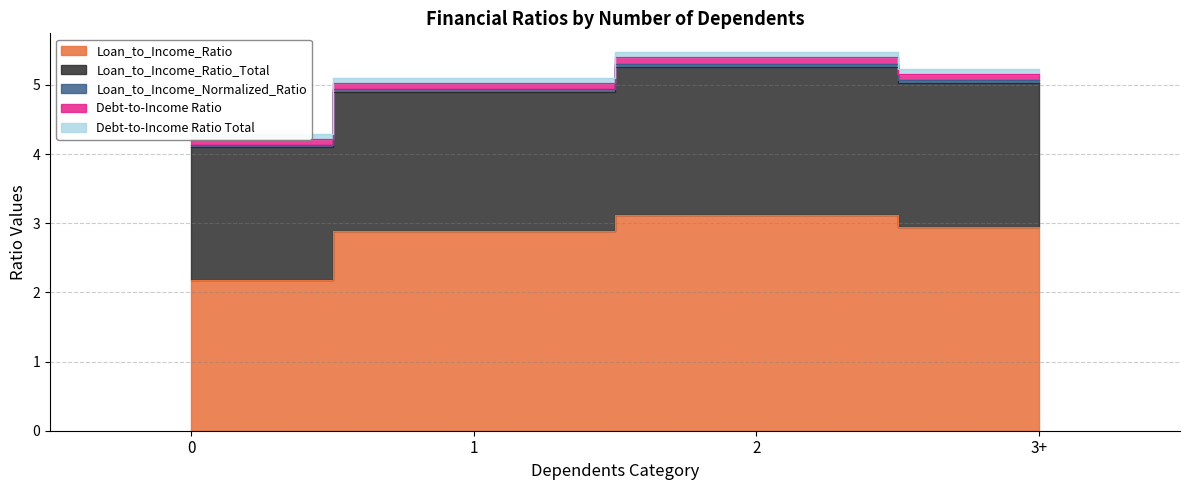

What is the minimum value for Loan_to_Income_Ratio?

2.2